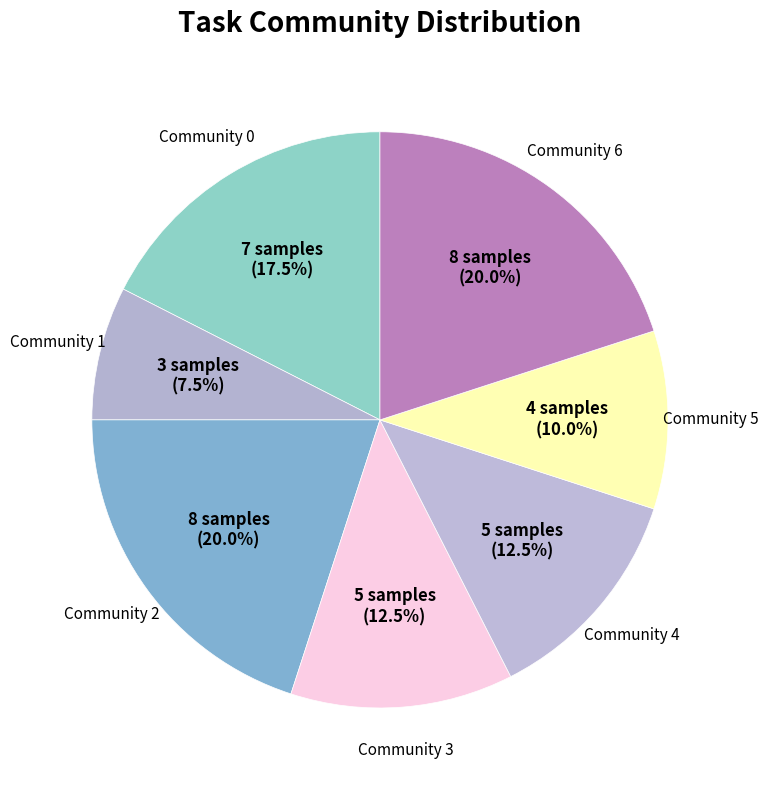

How many slices are in this pie chart?

7